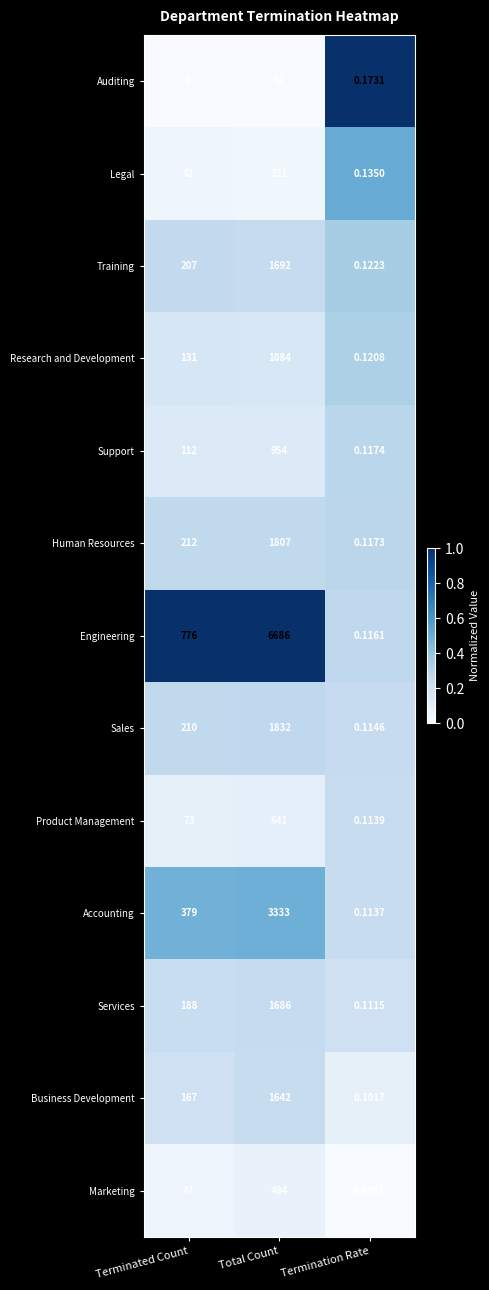

List the series in order of their peak value, highest first.

Engineering, Accounting, Sales, Human Resources, Training, Services, Business Development, Research and Development, Support, Product Management, Marketing, Legal, Auditing